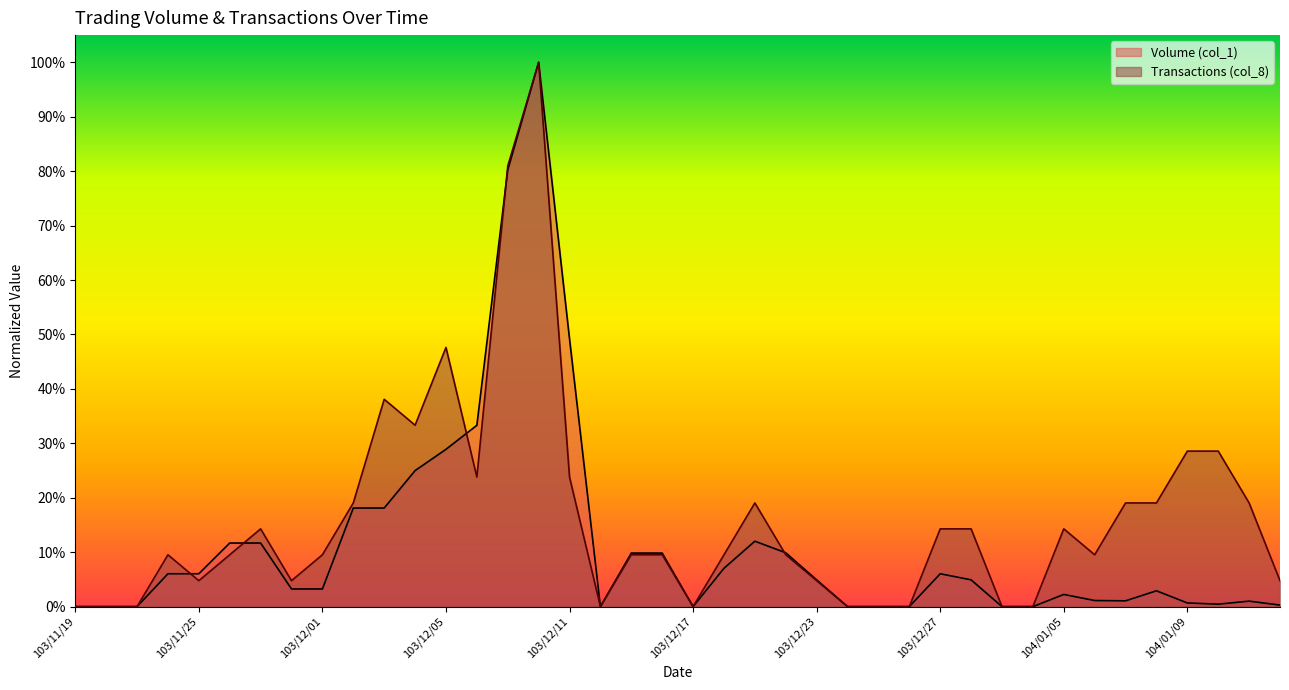

At which category does Volume (col_1) reach its first local peak?

103/12/10